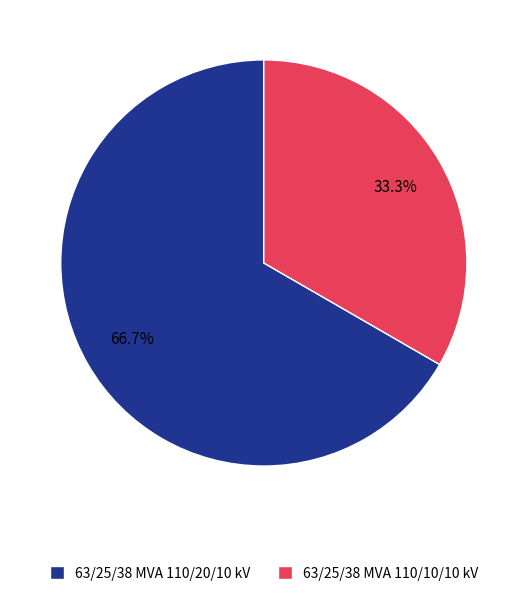

What is the ratio of the value at 63/25/38 MVA 110/10/10 kV to the value at 63/25/38 MVA 110/20/10 kV?

0.5